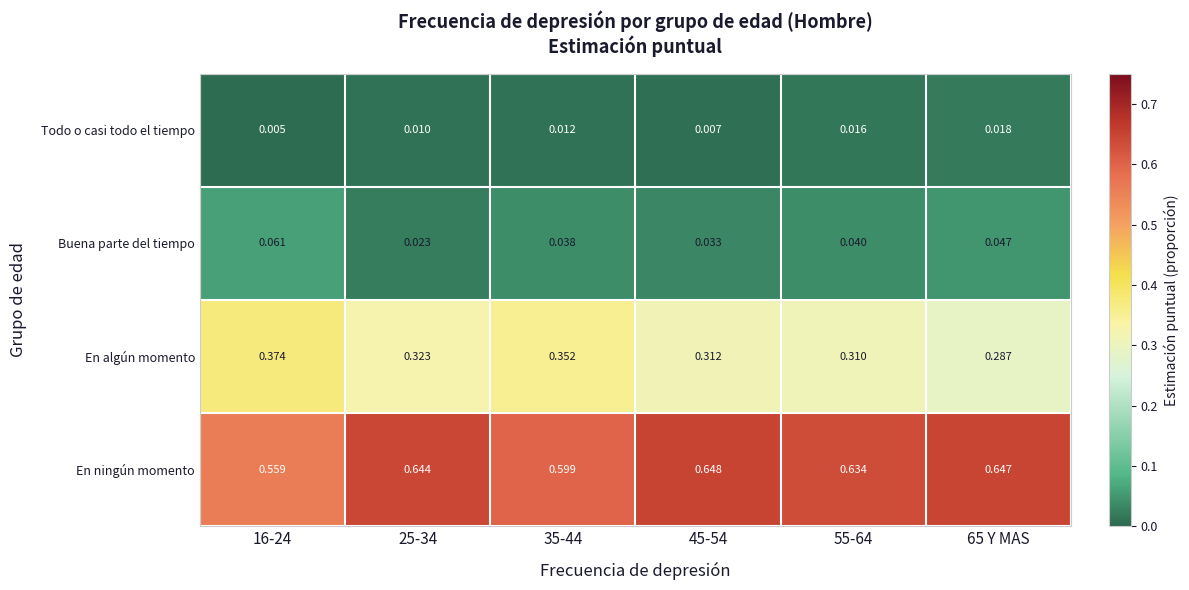

Rank the series by their maximum value, from highest to lowest.

En ningún momento, En algún momento, Buena parte del tiempo, Todo o casi todo el tiempo